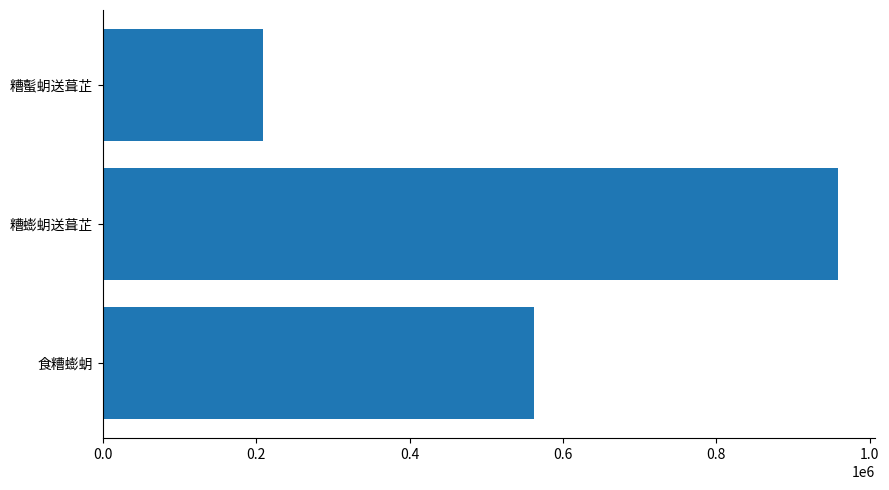

What is the change in value from 食糟蟛蚏 to 糟蟛蚏送葺芷?

+397287